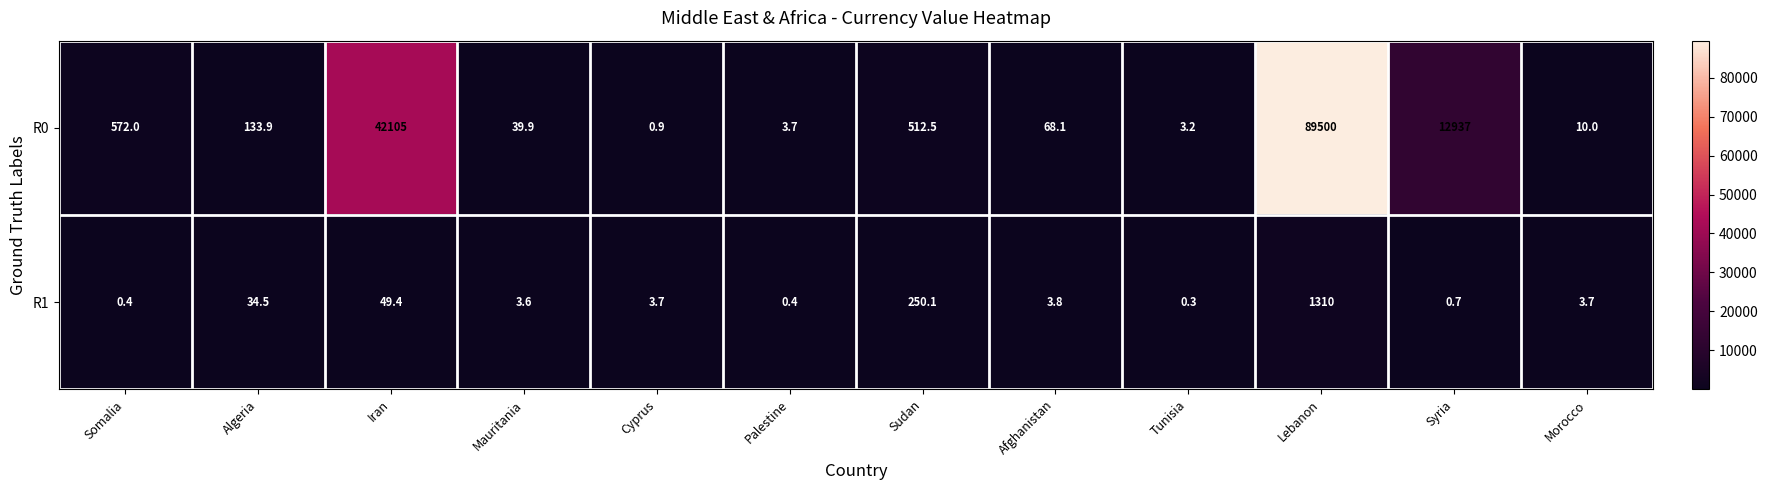

What is the difference between the second highest and minimum values in the R0 series?

42104.1